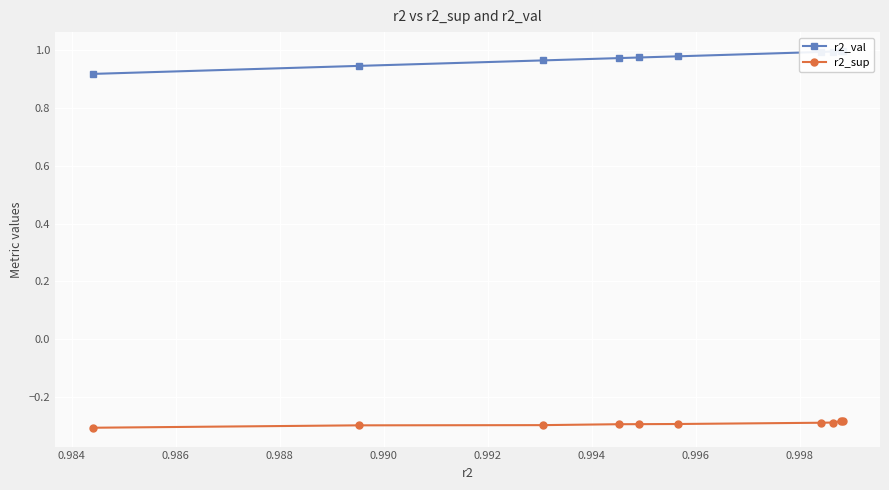

How many series are shown in this chart?

2